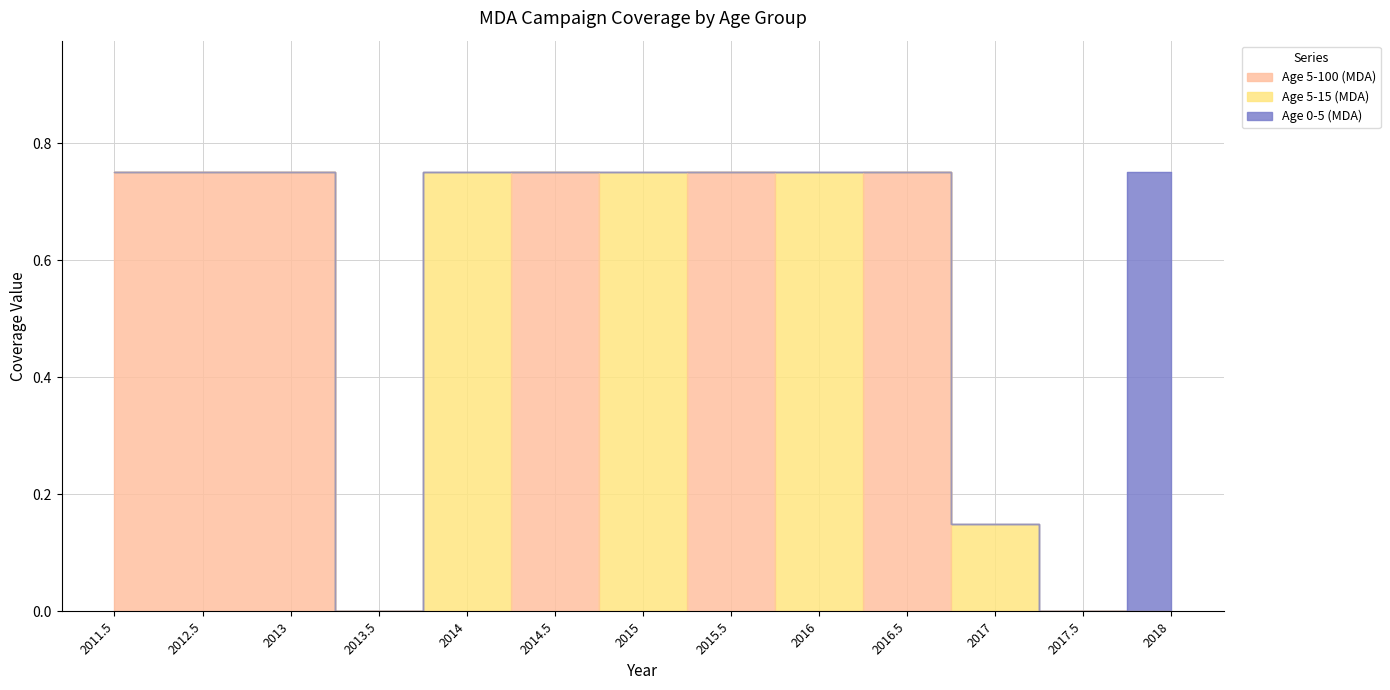

What is the difference between the Age 5-15 (MDA) values at 2013 and 2014?

0.8